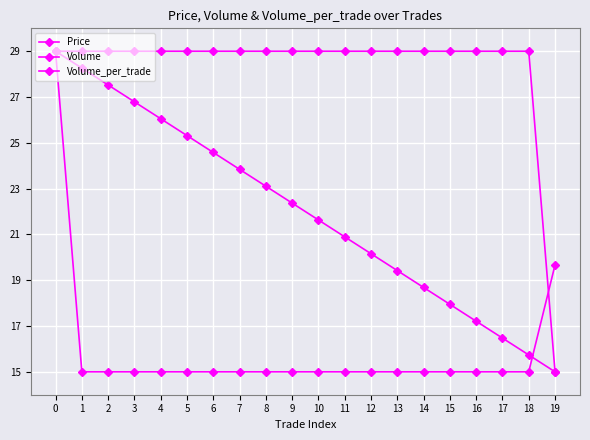

Which series changed the most between 13 and 17?

Volume